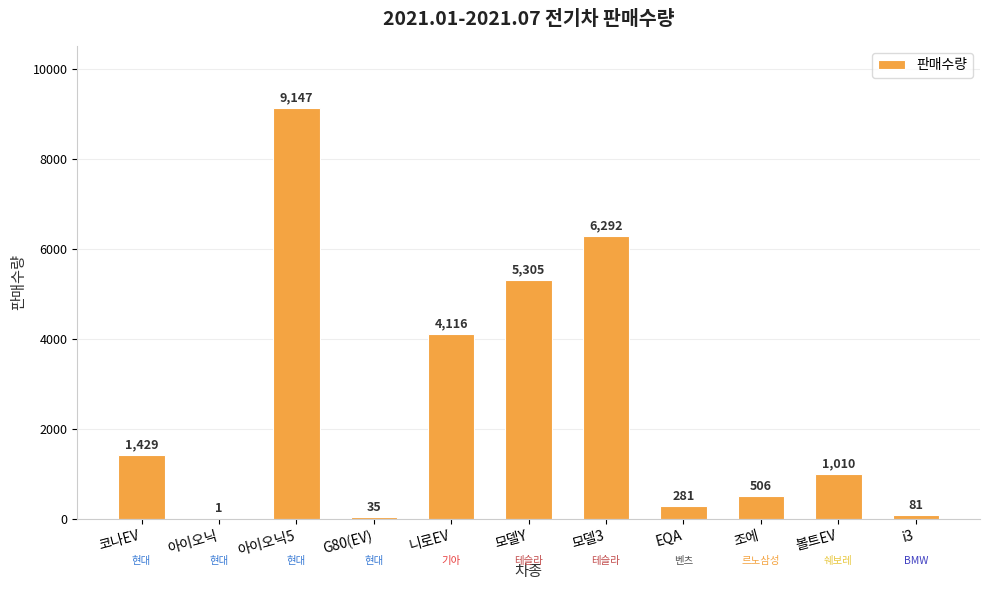

What value does the data have at EQA, to the nearest 100?

300